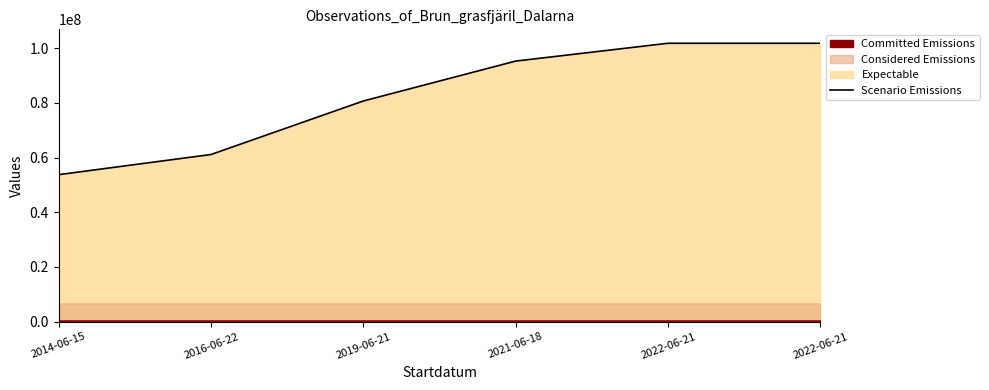

Reading right to left, list all the values displayed in this chart.

2022-06-21=101791165	2022-06-21=101791145	2021-06-18=95271533	2019-06-21=80686800	2016-06-22=61119576	2014-06-15=53758034